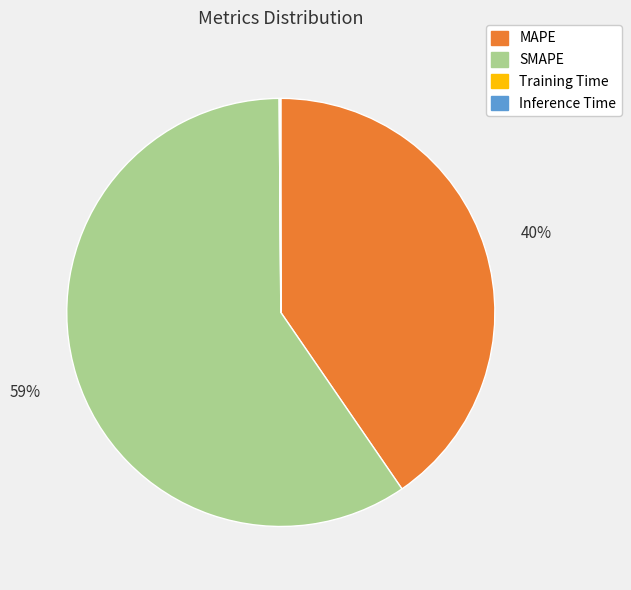

Is there any slice that represents more than half of the pie?

Yes